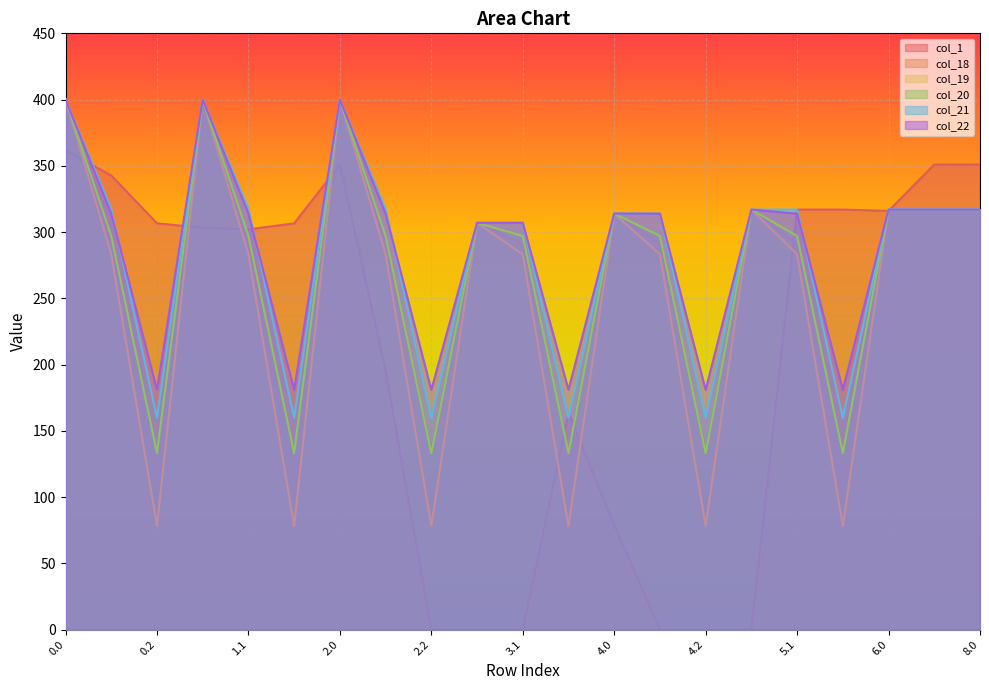

Is the value of col_19 at 6.0 greater than the value of col_1 at 2.0?

No